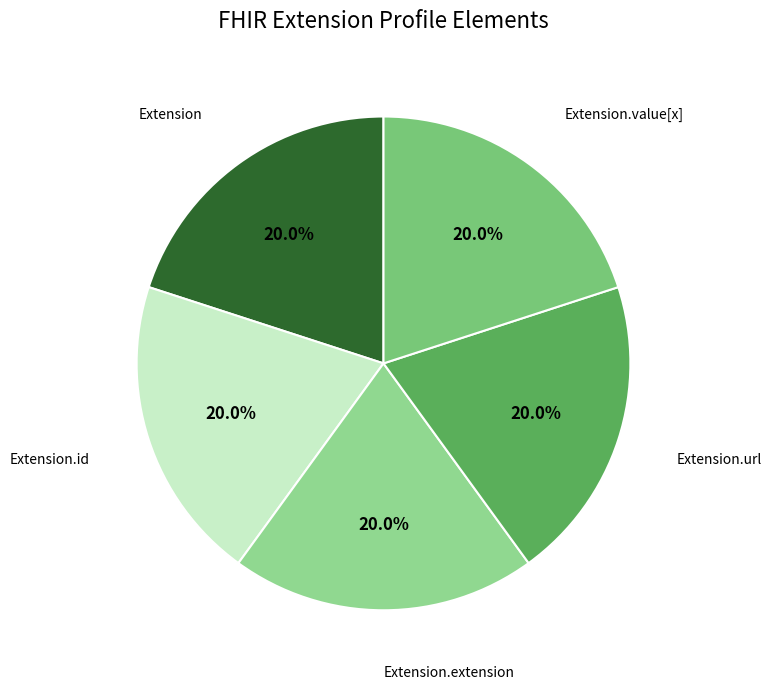

Which slice is the largest?

Extension.url